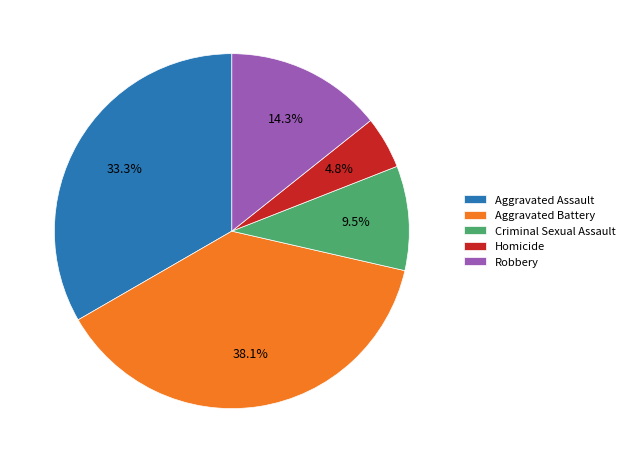

What is the smallest slice in the pie chart?

Homicide